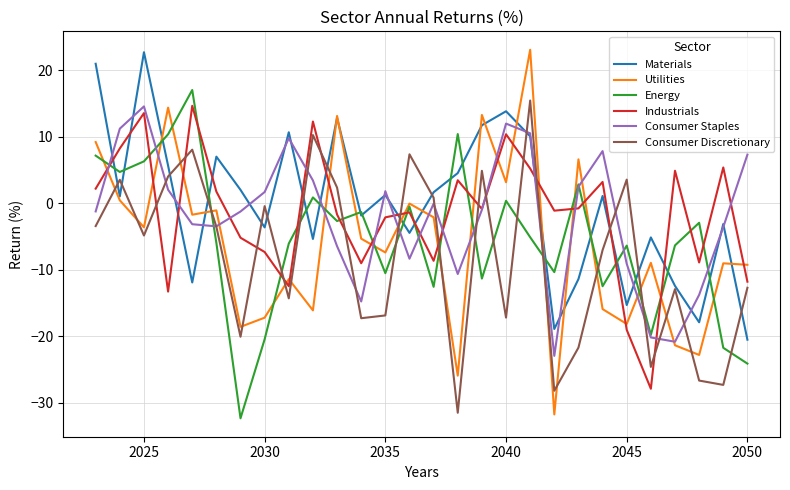

Which series has the widest spread of values?

Utilities